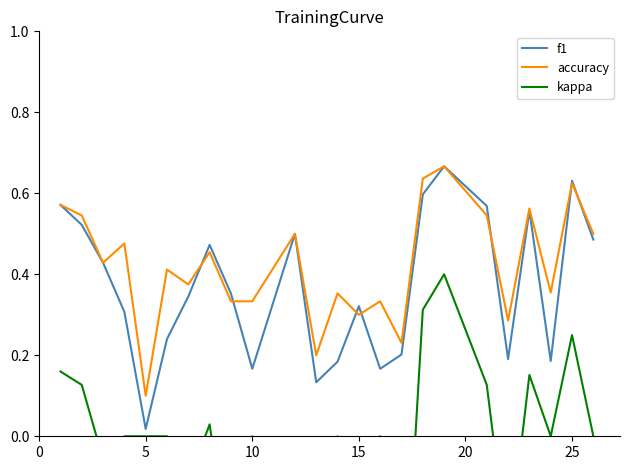

True or false: accuracy and f1 intersect in this chart.

True